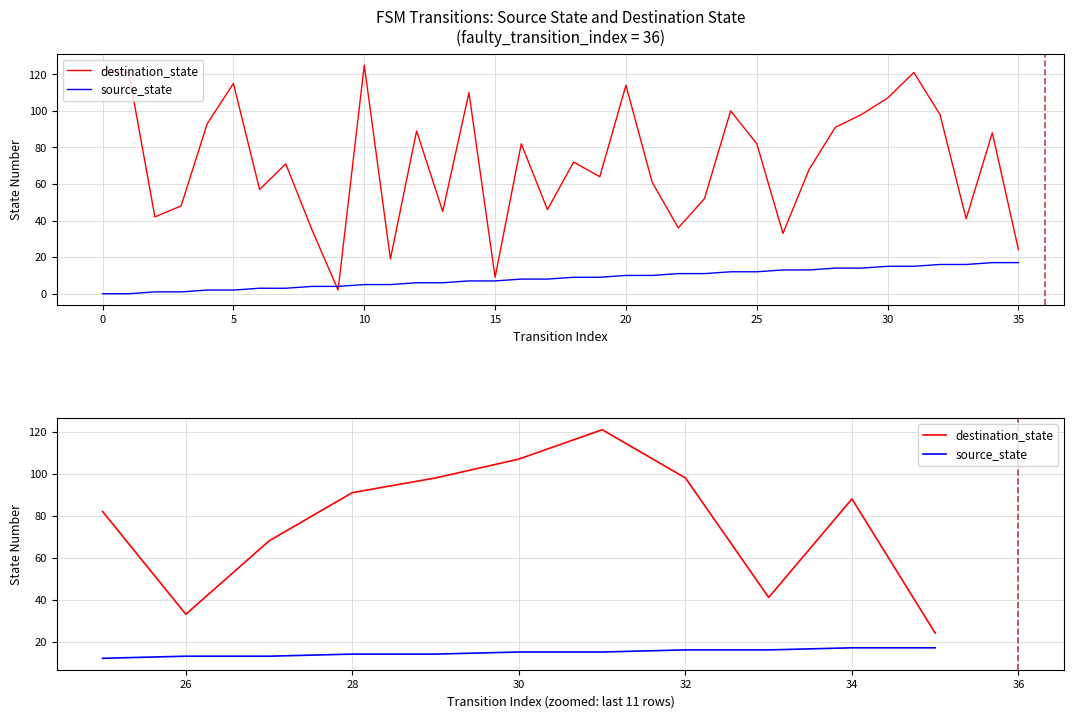

What are all the series names shown in the legend?

destination_state, source_state